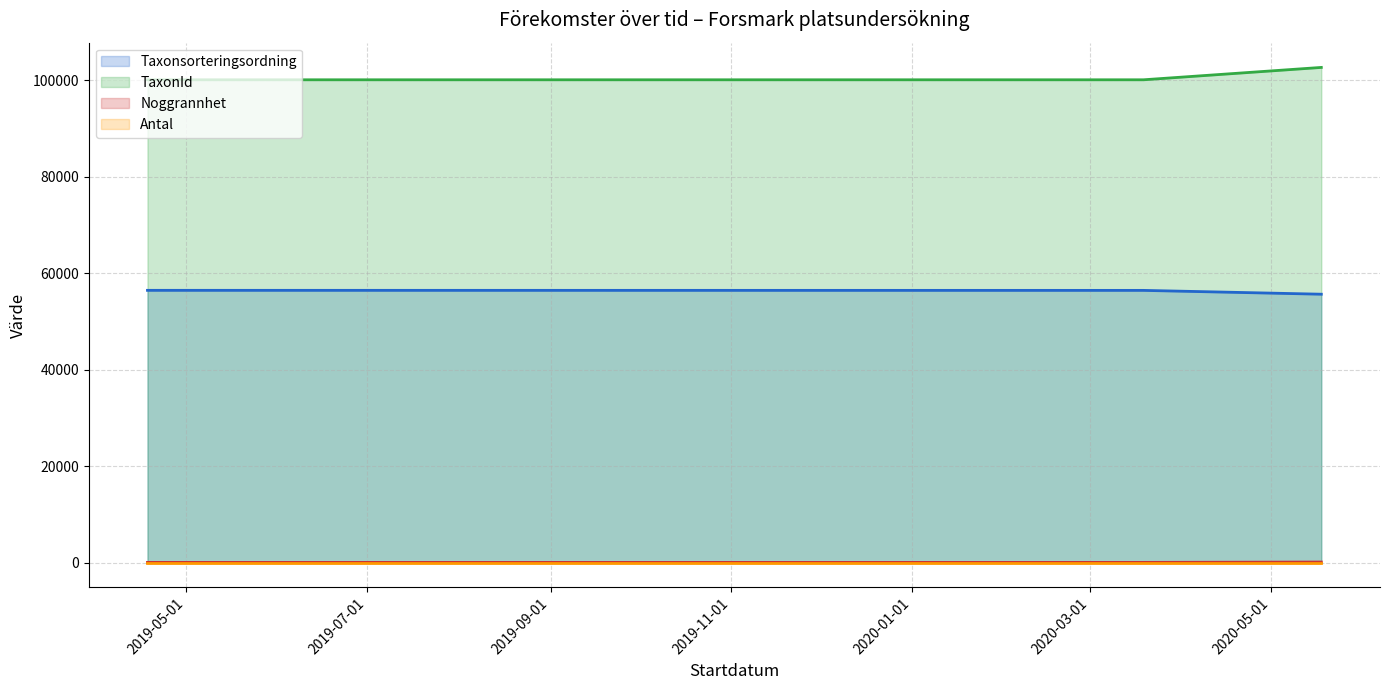

What is the greatest value displayed?

102612